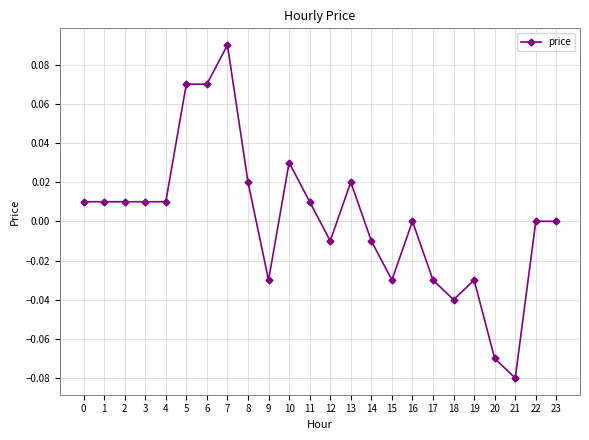

The value at 22 is 0.1. True or false?

False